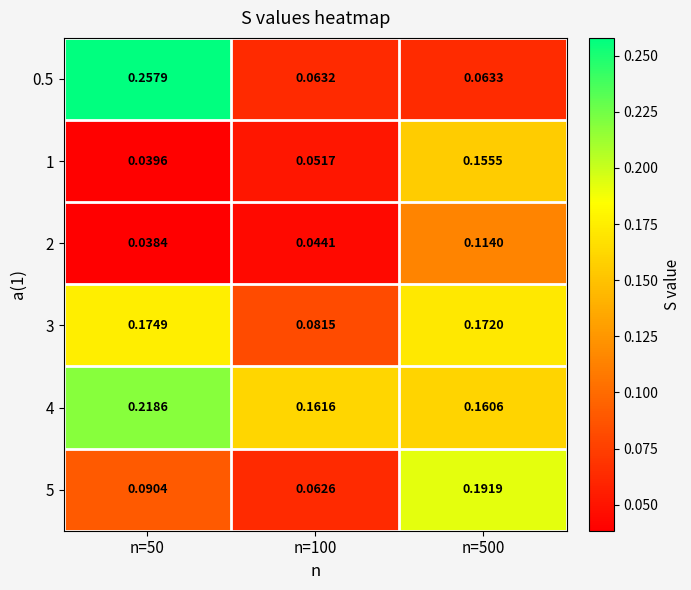

Is the value of 2 at n=50 greater than the value of 4 at n=100?

No